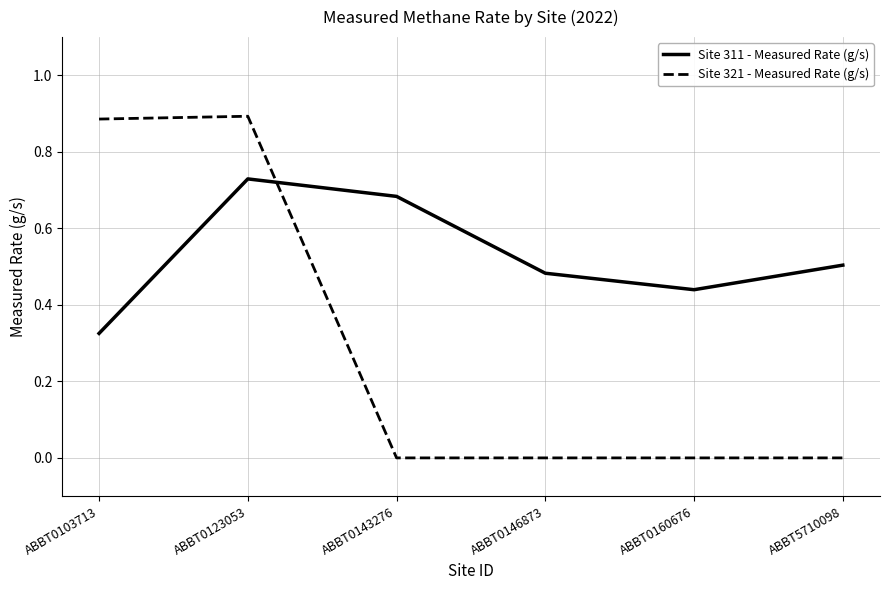

Is it true that Site 311 - Measured Rate (g/s) equals 0.3 at ABBT0160676?

False